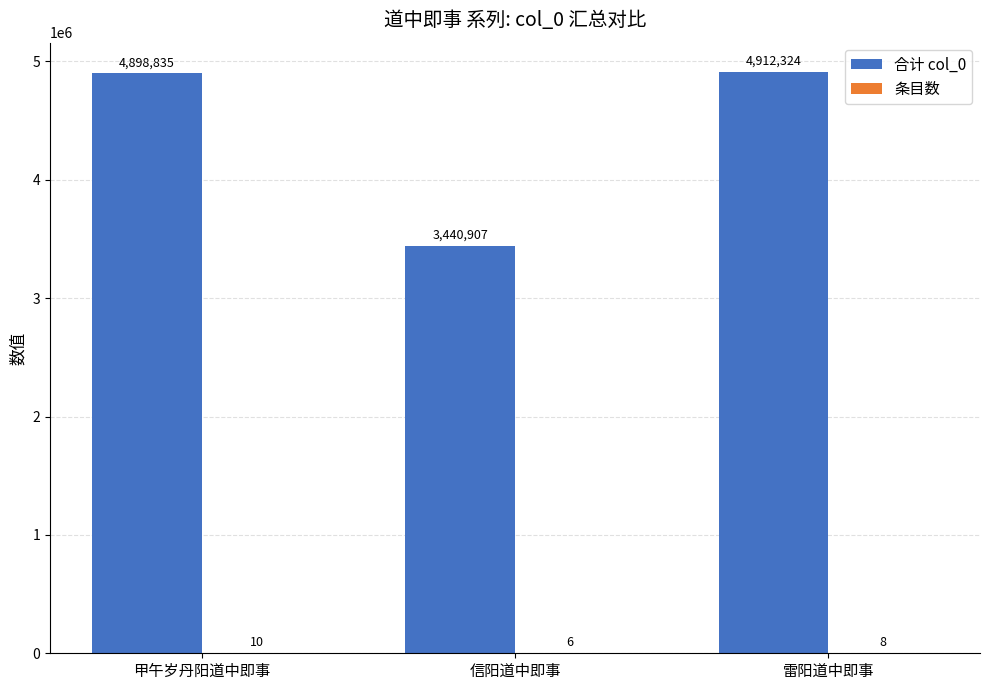

Read the 合计 col_0 value at 信阳道中即事, to the nearest 100.

3440900